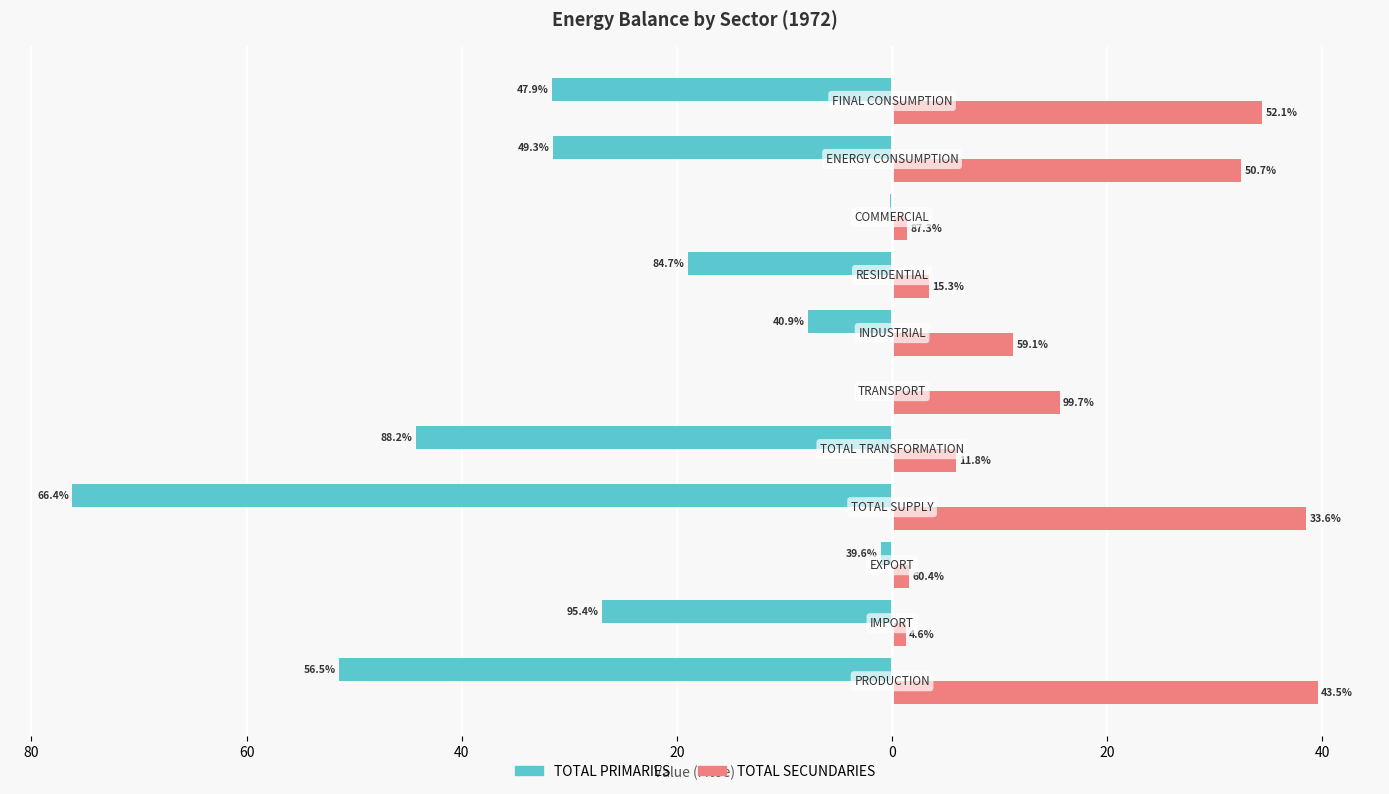

What are all the series names shown in the legend?

TOTAL PRIMARIES, TOTAL SECUNDARIES